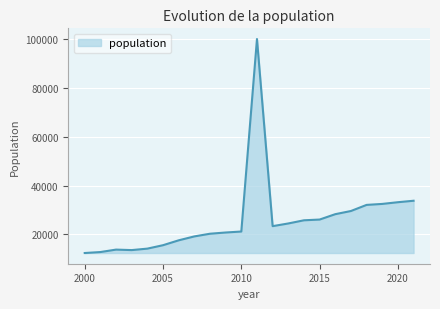

What is the difference between the maximum and minimum values?

87600